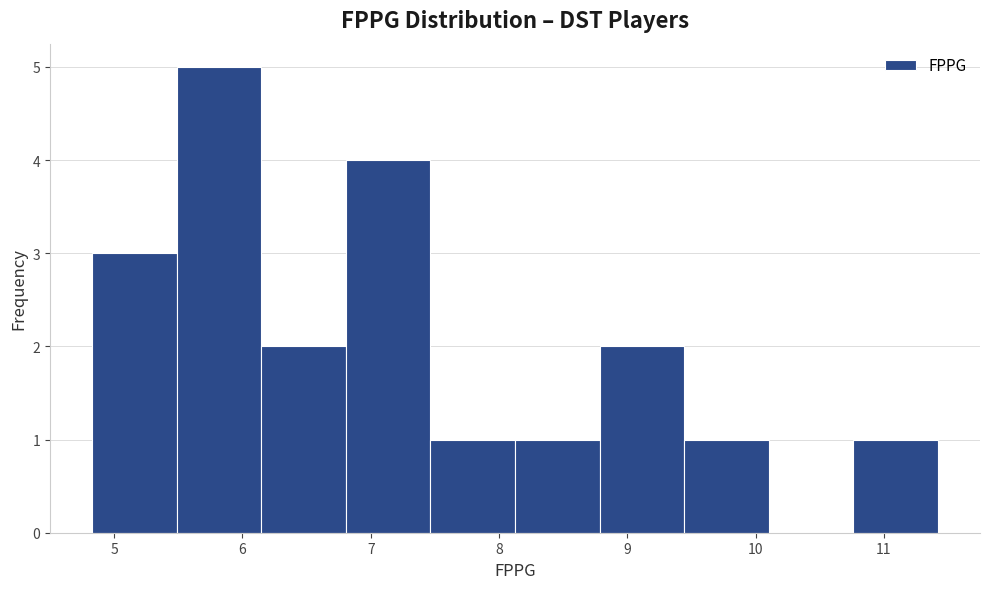

What is the height of the bar covering 10.8 to 11.4 on the x-axis? Neither the bar edges nor the heights are printed on the chart, so give them approximately, as read against the axes.

1